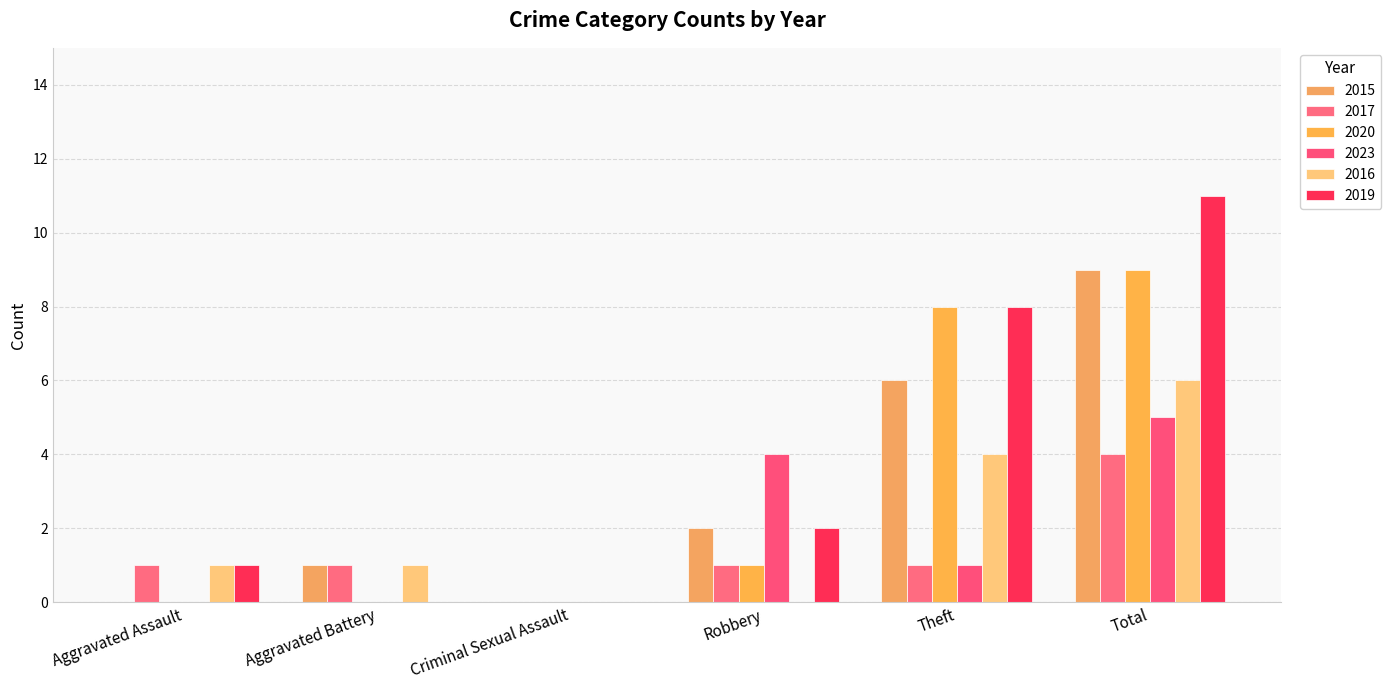

How many distinct data groups are displayed?

6